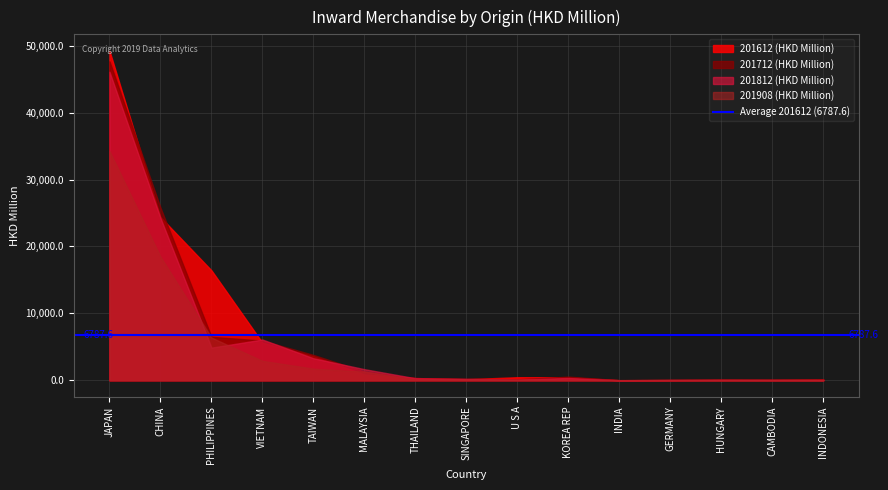

Which series has the largest total across all categories?

201612 (HKD Million)